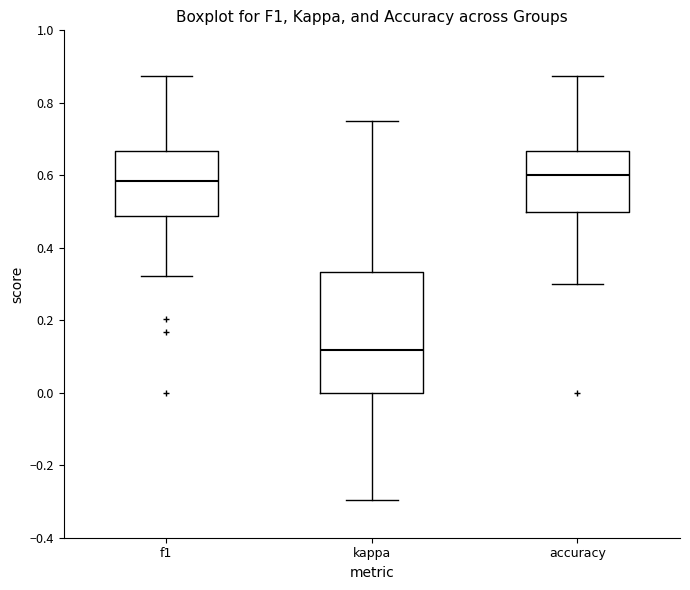

Where does the median line of the box for accuracy sit on the y-axis? The values are not printed on the chart, so give them approximately, as read against the axis.

0.60